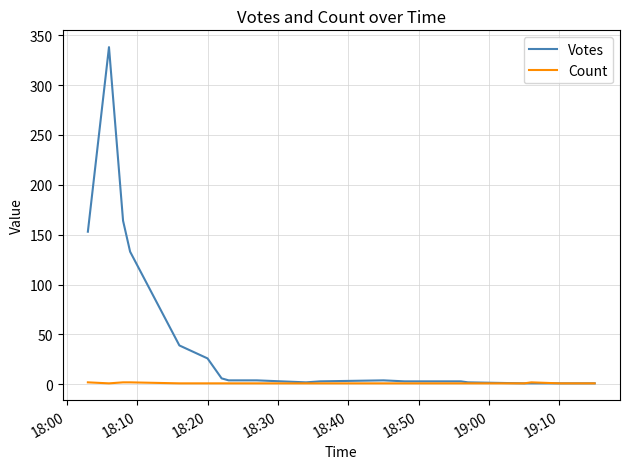

Which series has the largest total across all categories?

Votes